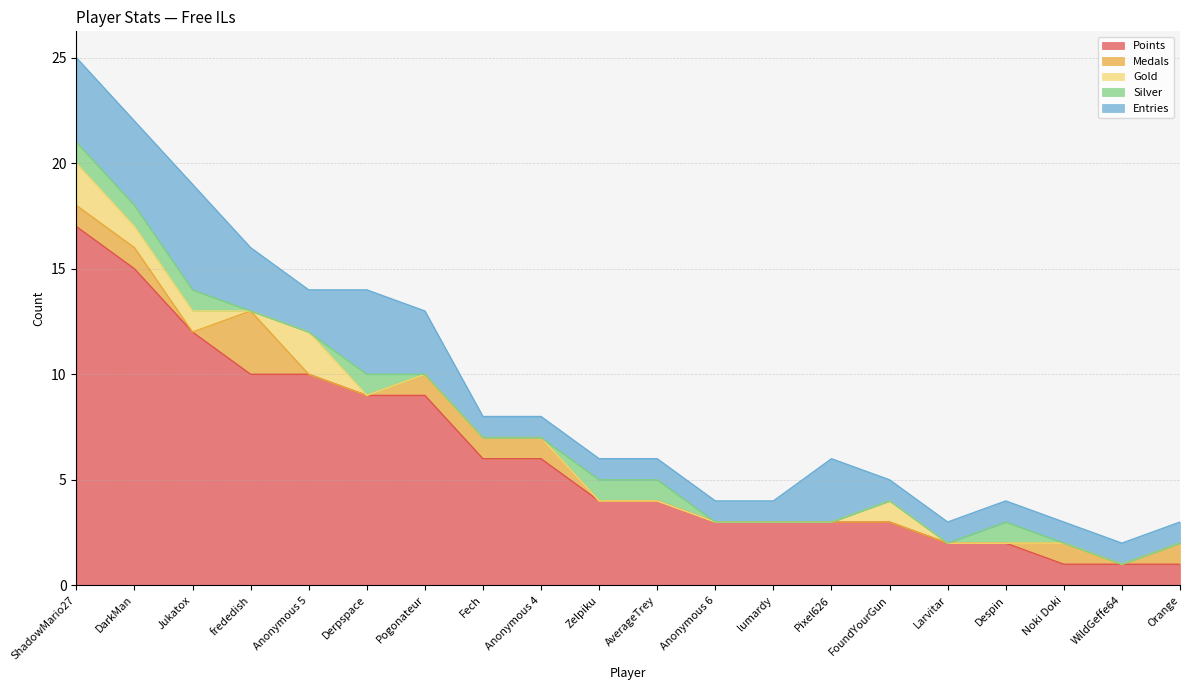

Count the Medals values in the range 0 to 1.

19